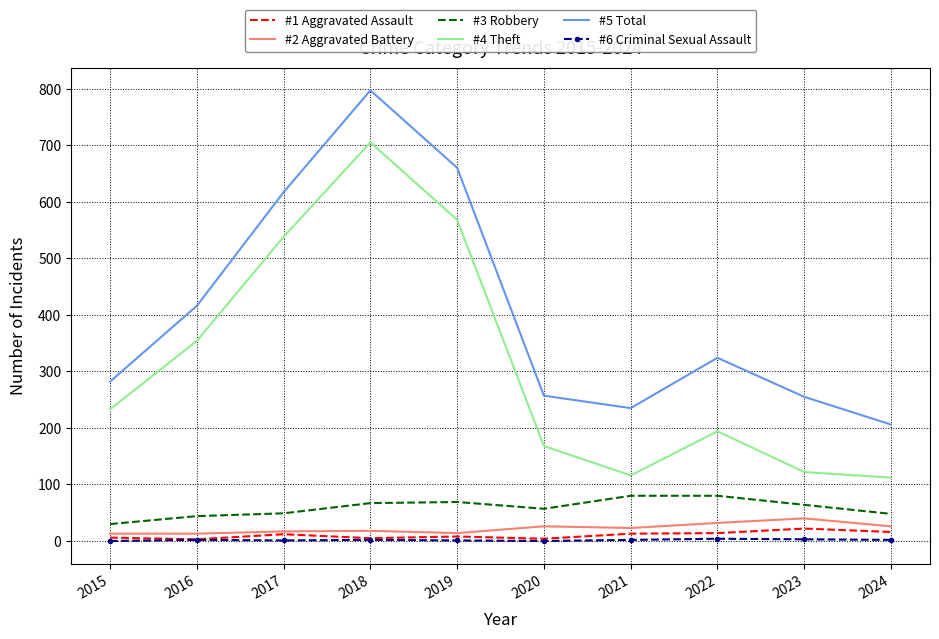

True or false: #6 Criminal Sexual Assault and #3 Robbery intersect in this chart.

False